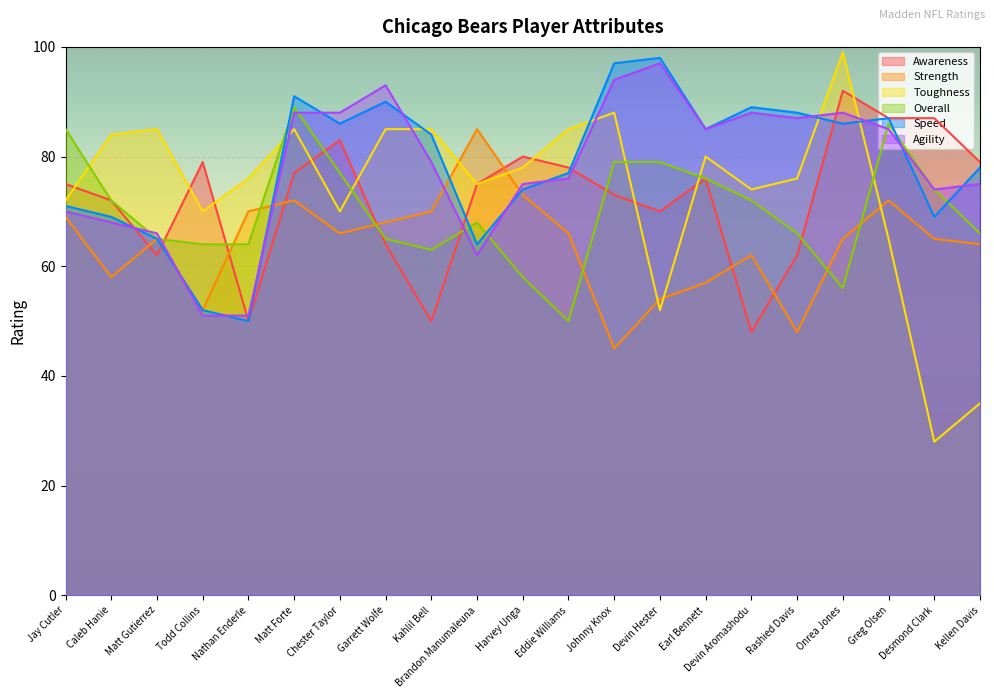

What is the sum of the Awareness values at Rashied Davis and Onrea Jones?

154